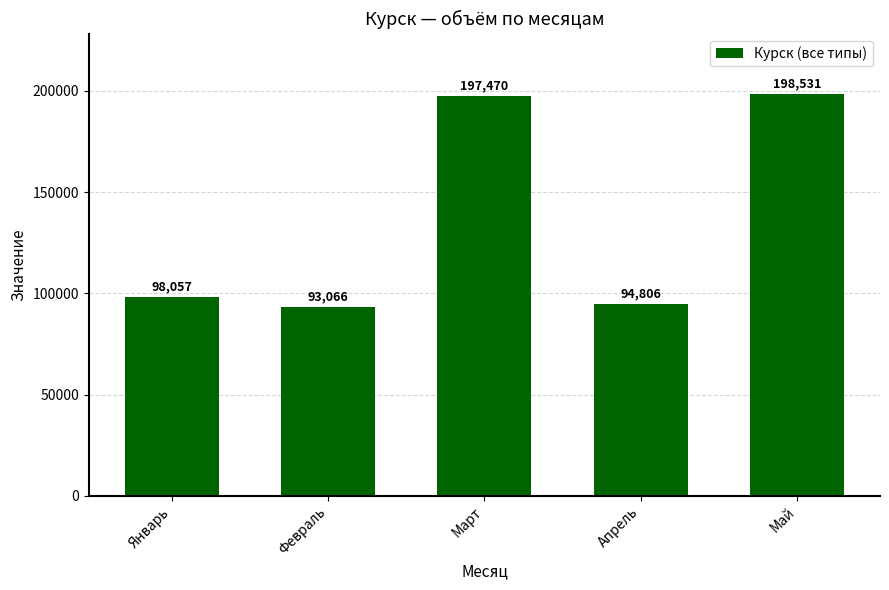

What is the change in value from Январь to Февраль?

-4991